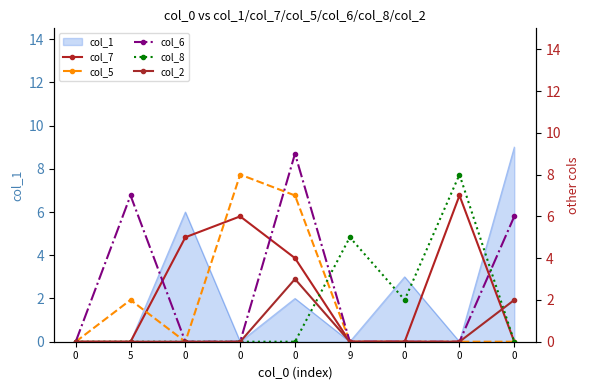

Which series ends up on top after the final intersection of col_8 and col_2?

col_2